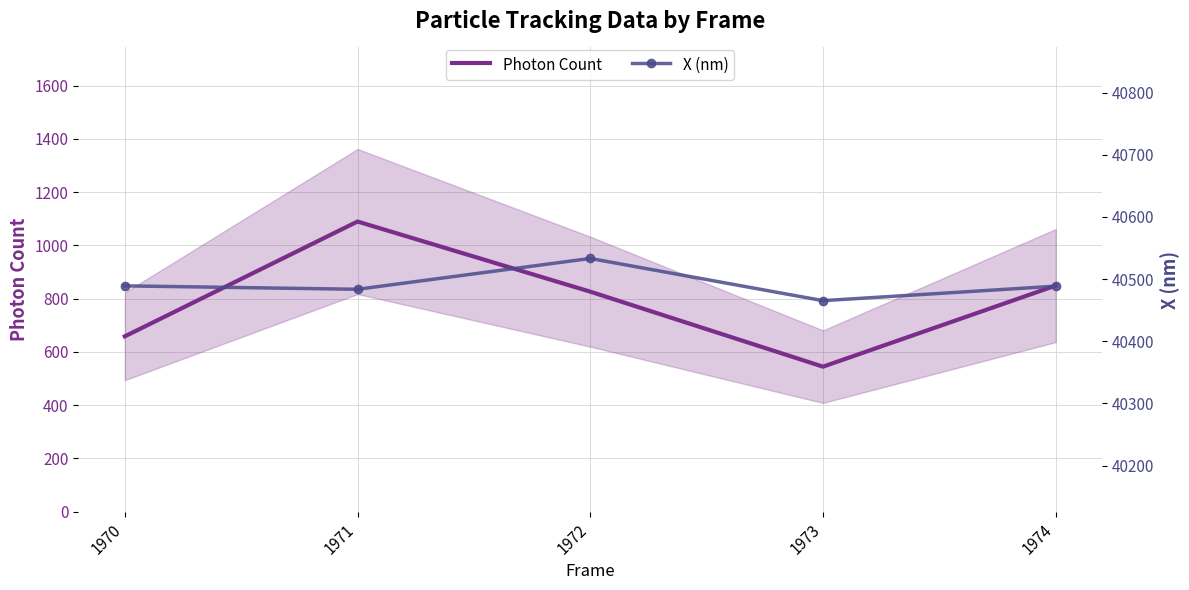

Which series has the largest total across all categories?

X (nm)